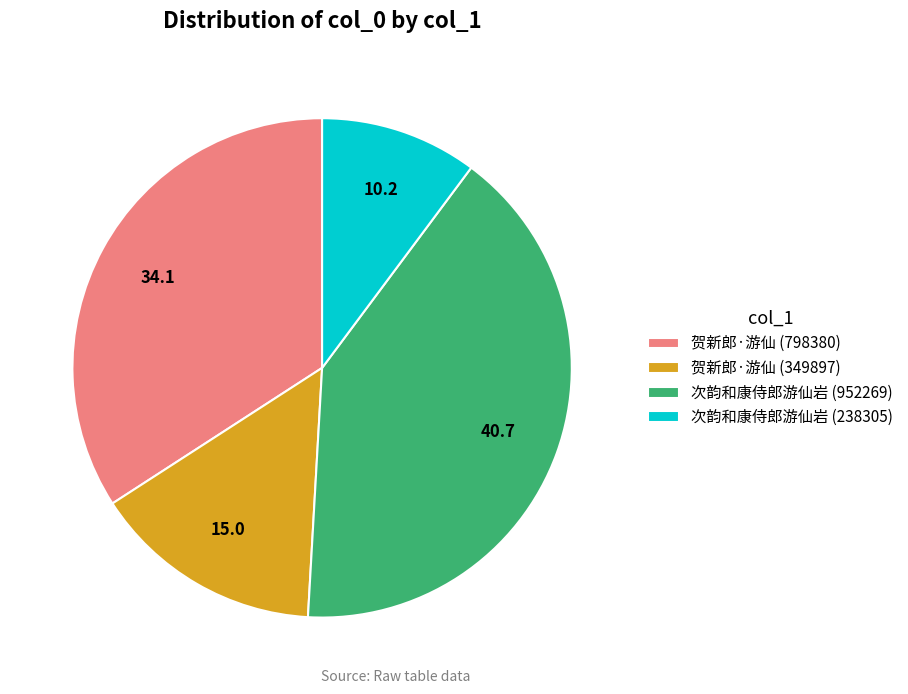

Does 贺新郎·游仙 (798380) account for over 50% of the chart?

No